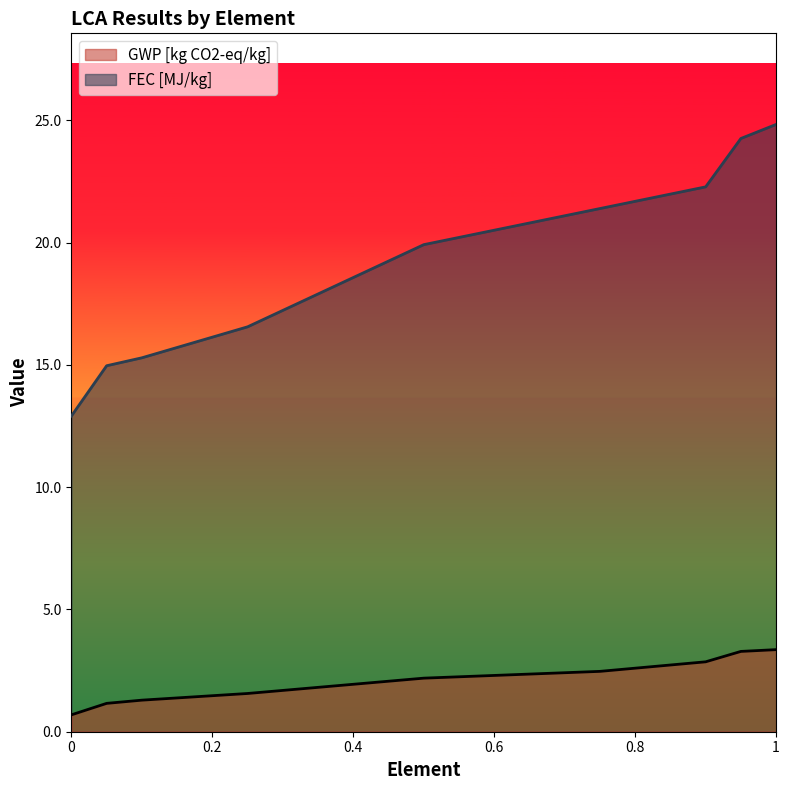

Where is GWP [kg CO2-eq/kg] nearest to the value 2?

0.5